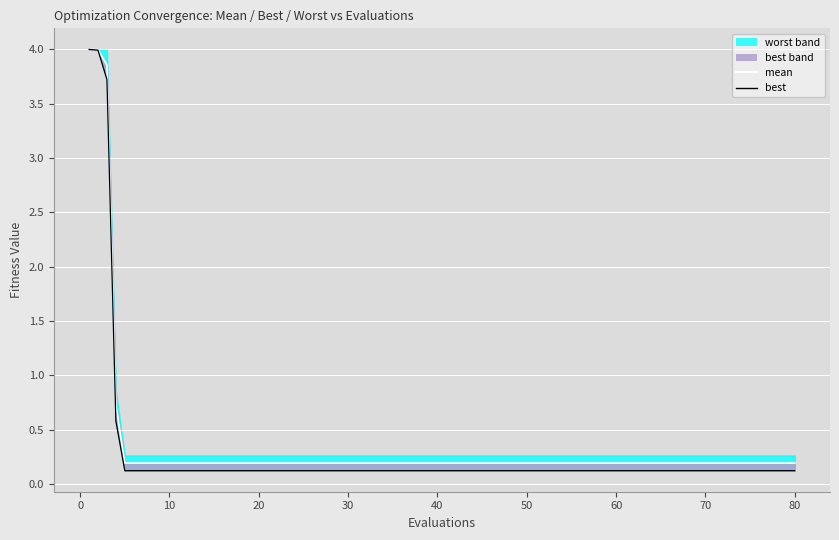

What is the approximate value of mean at 10?

0.2